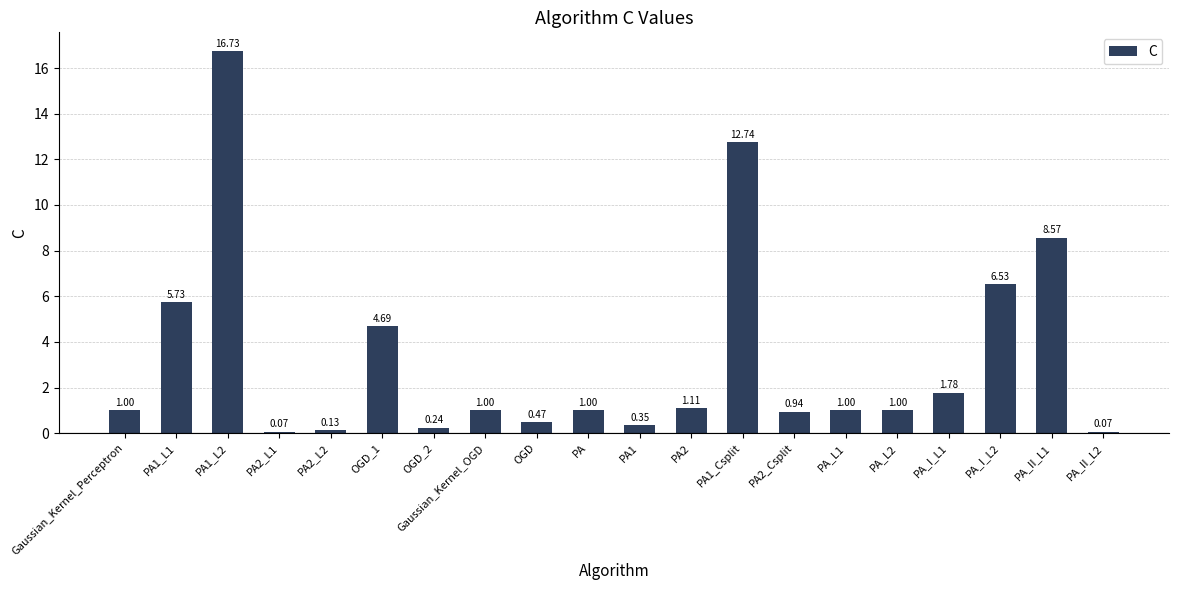

What is the ratio of the value at OGD_1 to the value at PA2?

4.2